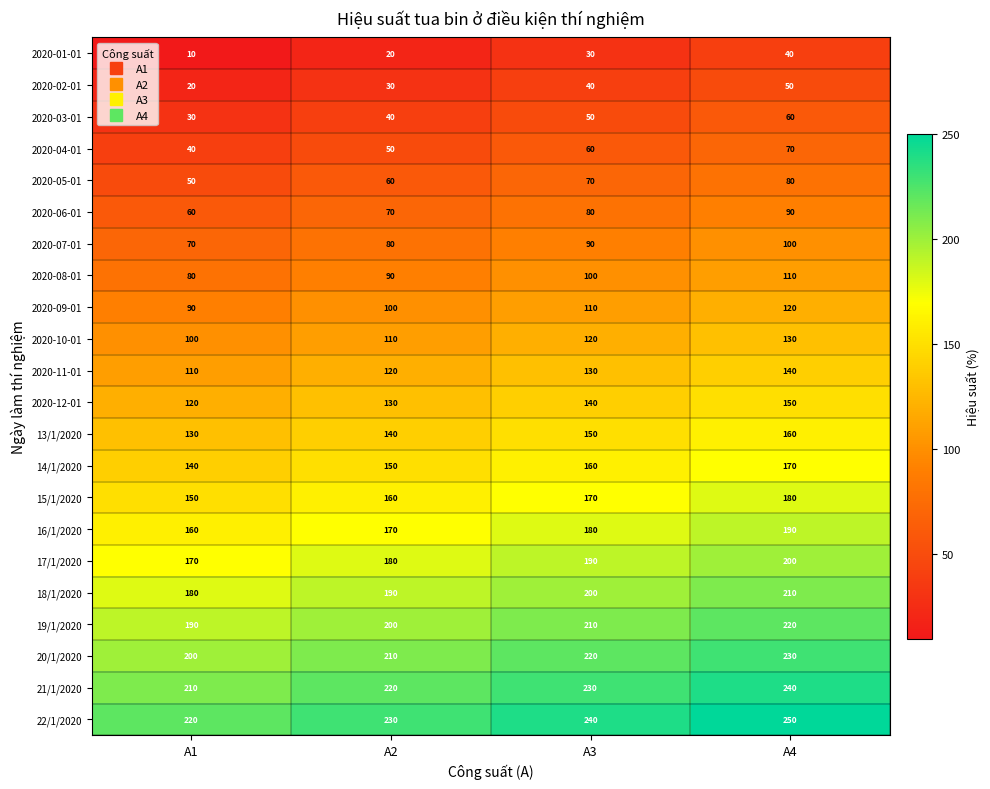

What is the difference between the 18/1/2020 values at A4 and A1?

30